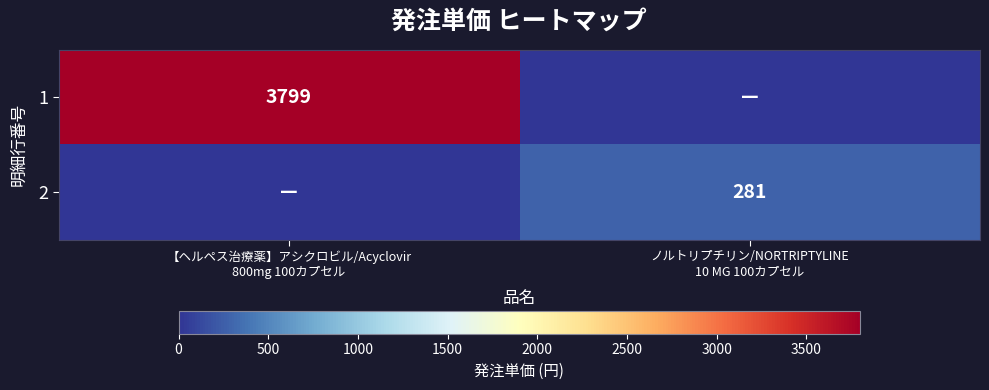

What is the difference between the 2 values at 【ヘルペス治療薬】アシクロビル/Acyclovir 800mg 100カプセル and ノルトリプチリン/NORTRIPTYLINE 10 MG 100カプセル?

281